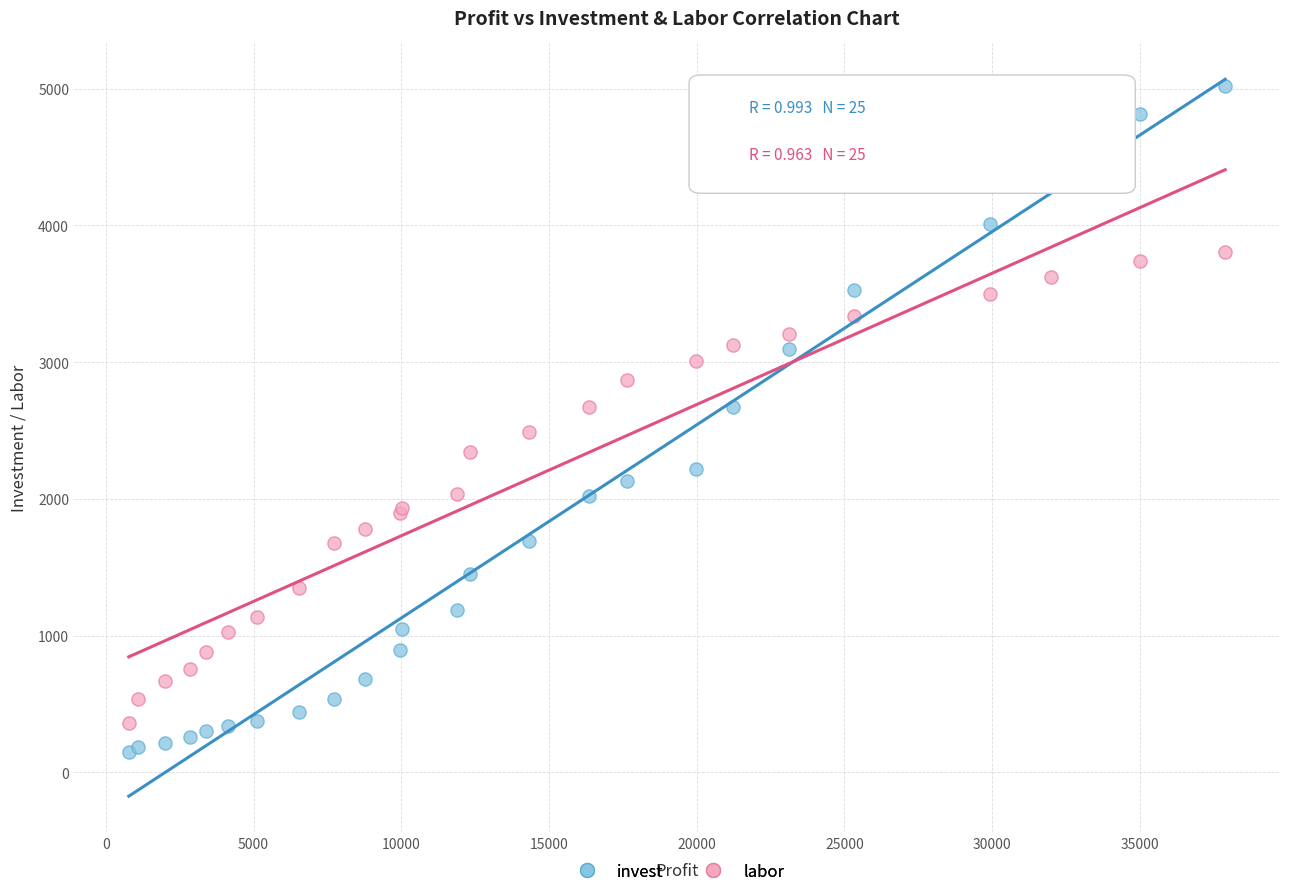

Which series has the largest Y range (max minus min)?

invest